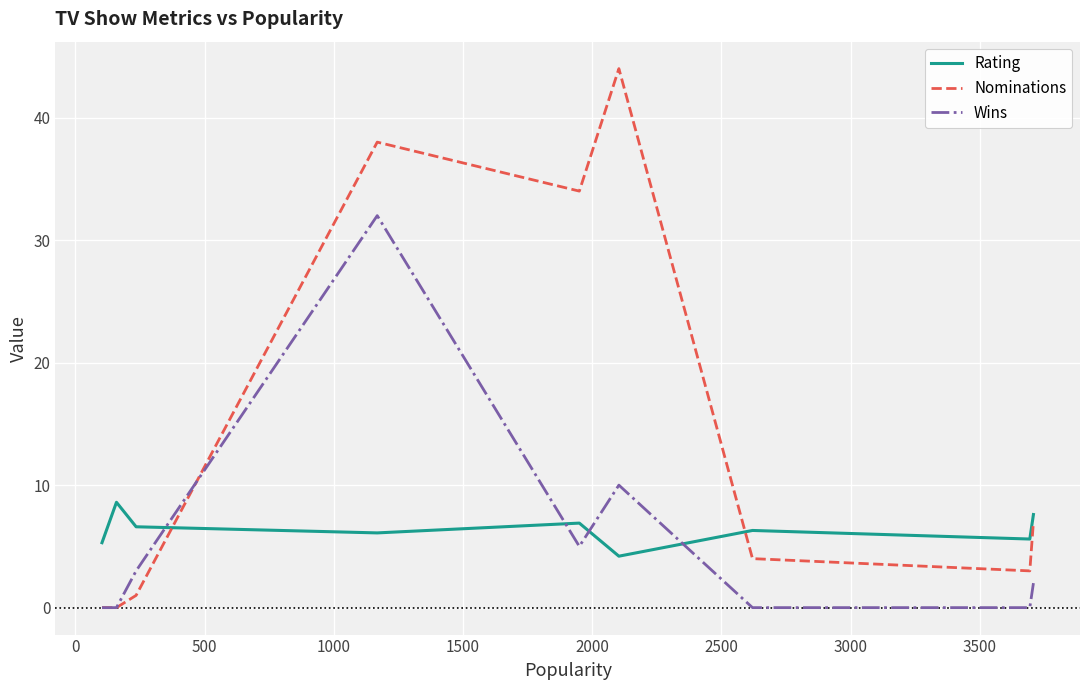

What is the maximum value for Wins?

32.0